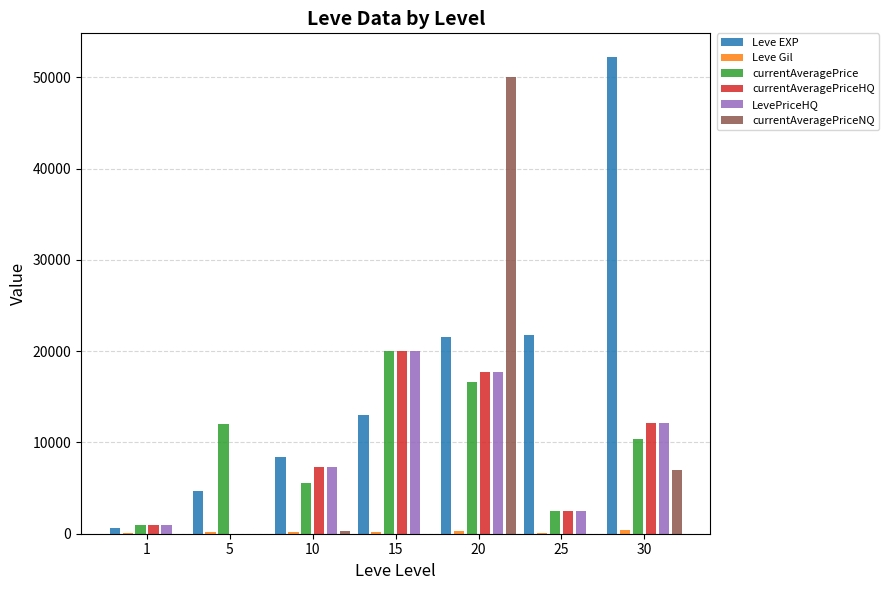

At which label does currentAveragePrice reach its peak?

15